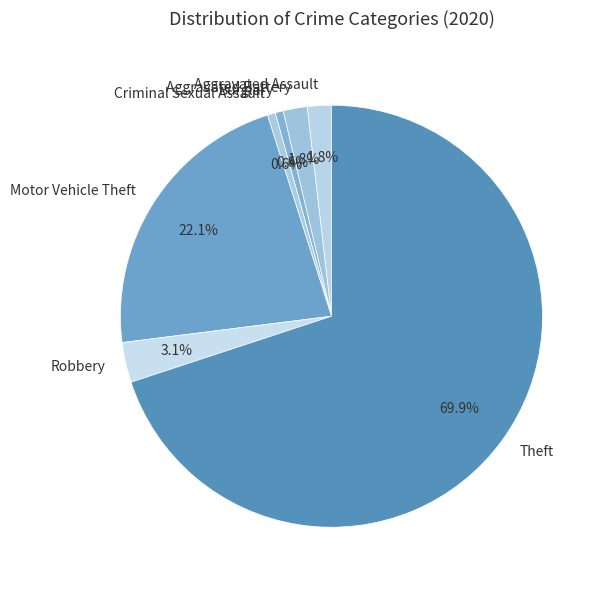

Count the number of slices in the pie.

7